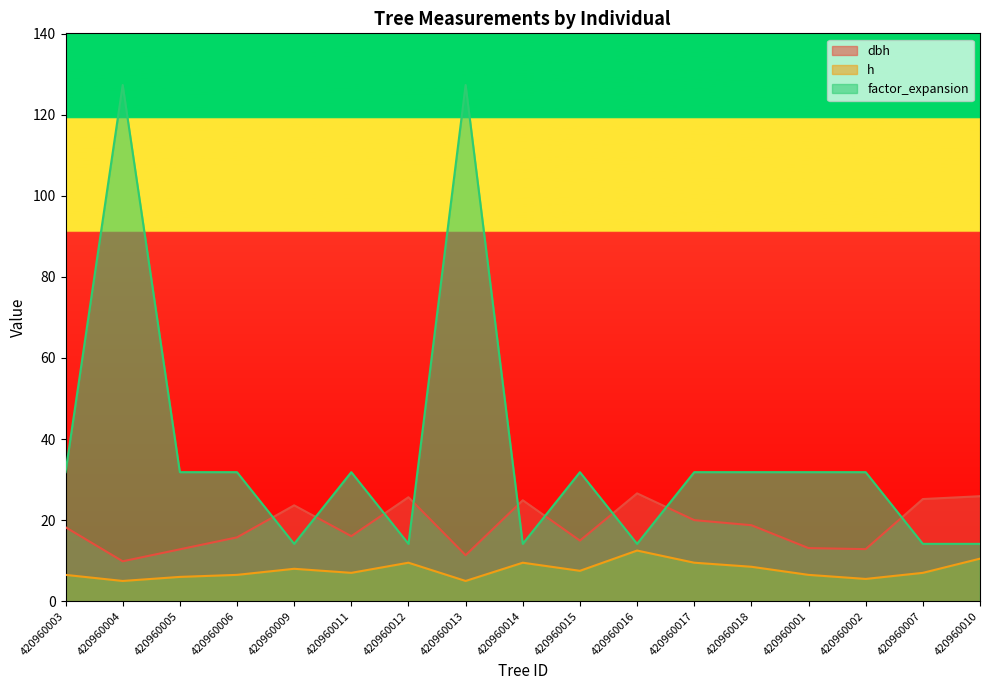

Where do factor_expansion and dbh first cross each other?

420960006 and 420960009